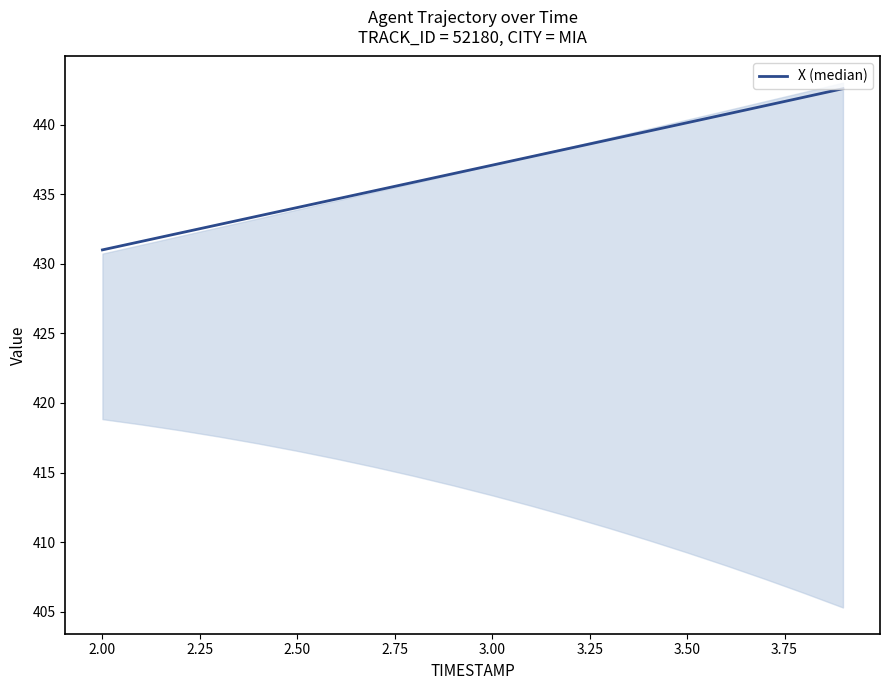

How many distinct data groups are displayed?

1